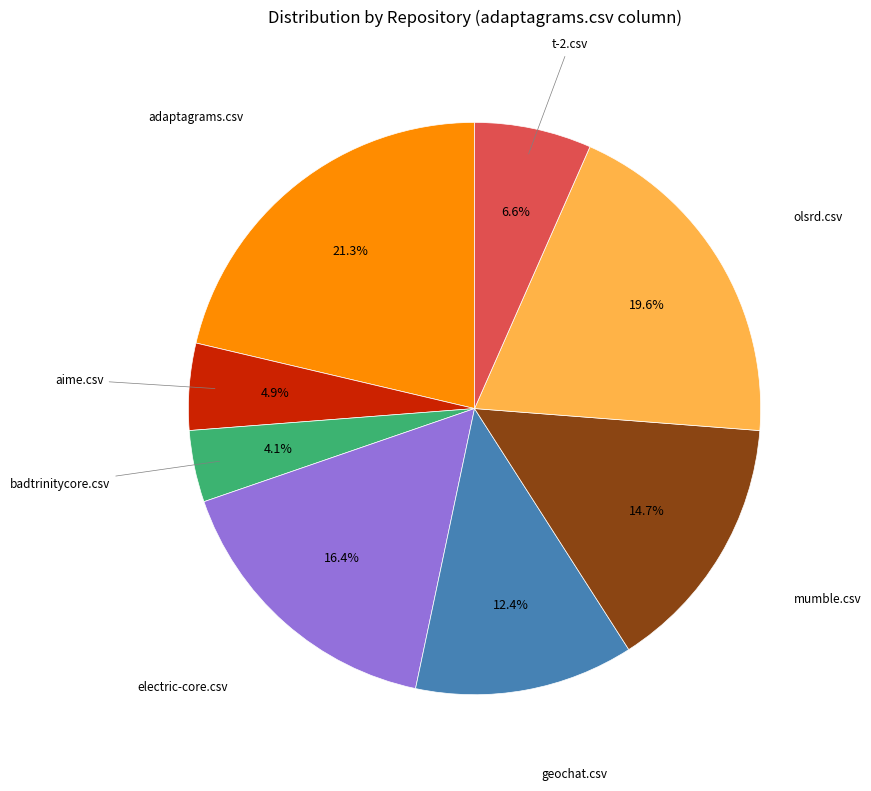

Is there a majority slice in this chart?

No